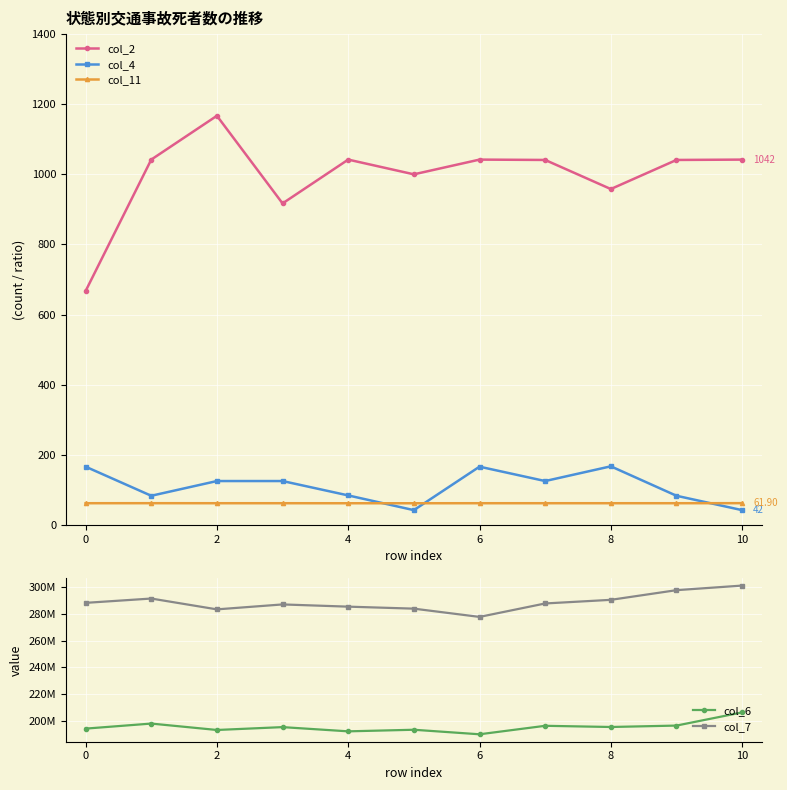

What is the greatest value displayed?

301136250.0